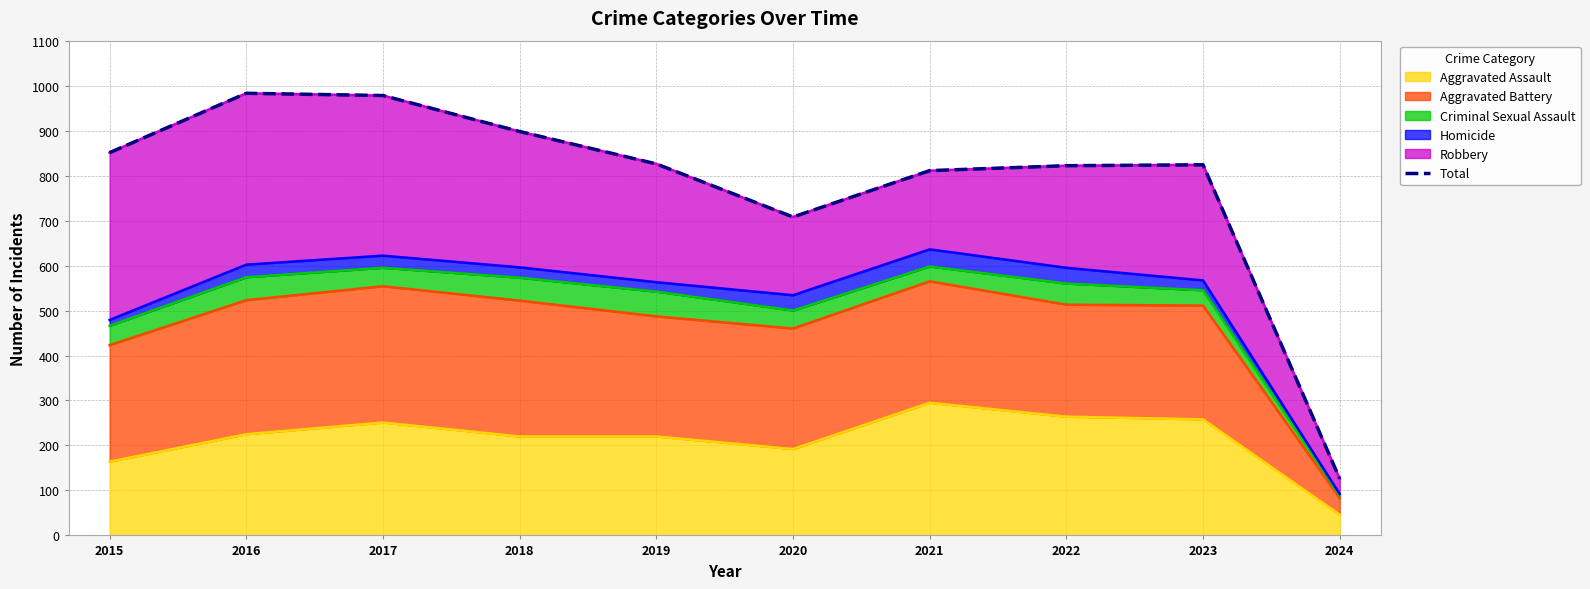

How many data points are less than 826?

5